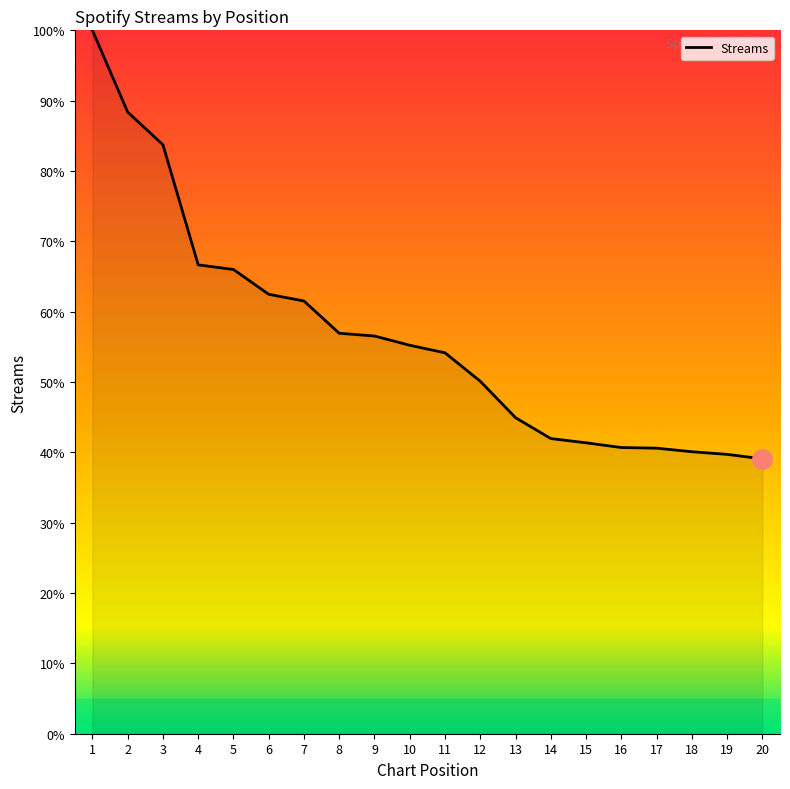

The chart shows a value of 38.6 at 6. True or false?

False